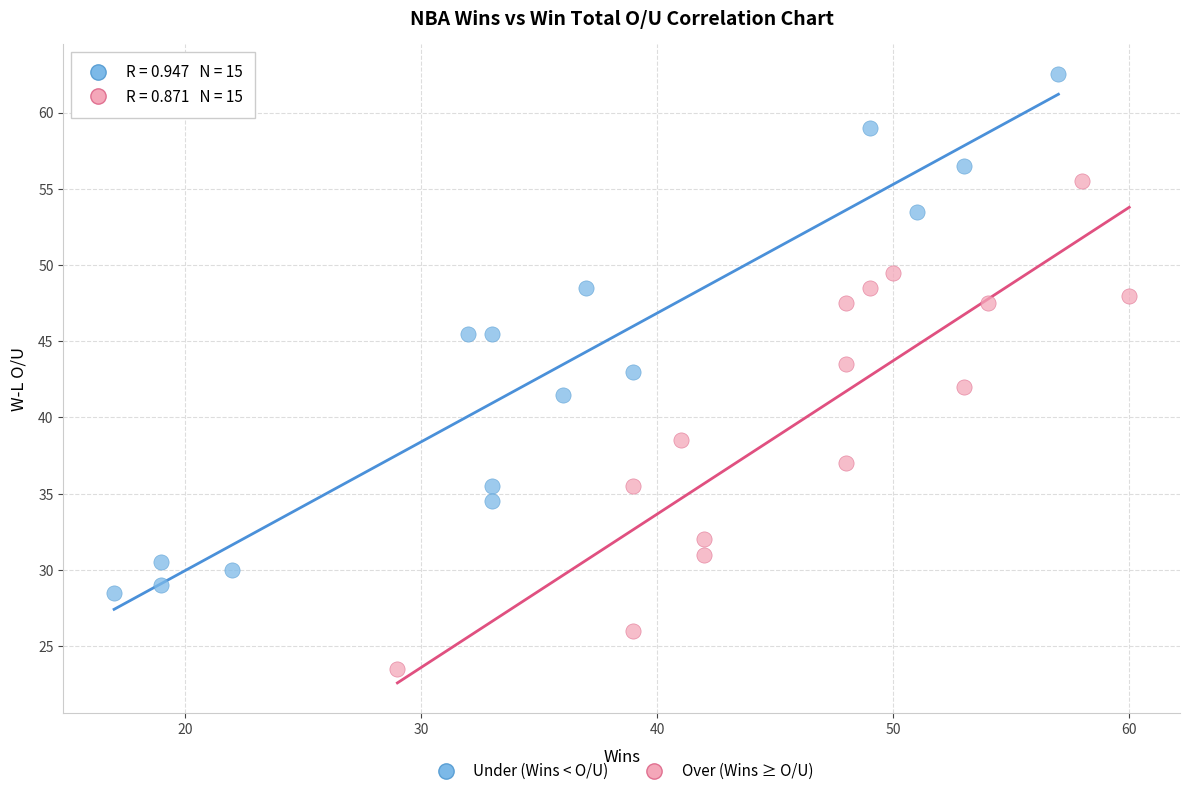

Which series reaches the maximum Y coordinate?

Under (Wins < O/U)